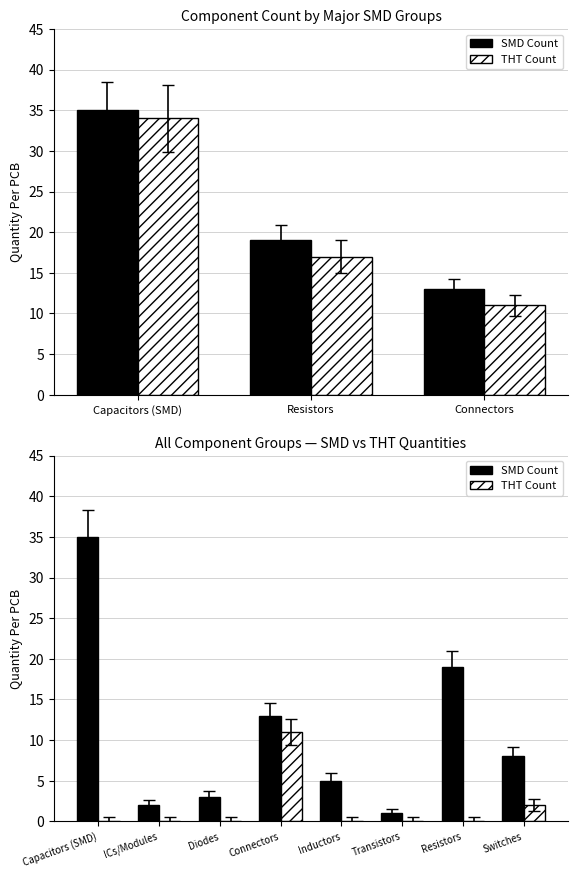

True or false: SMD Count has a value of 13 at Connectors.

True